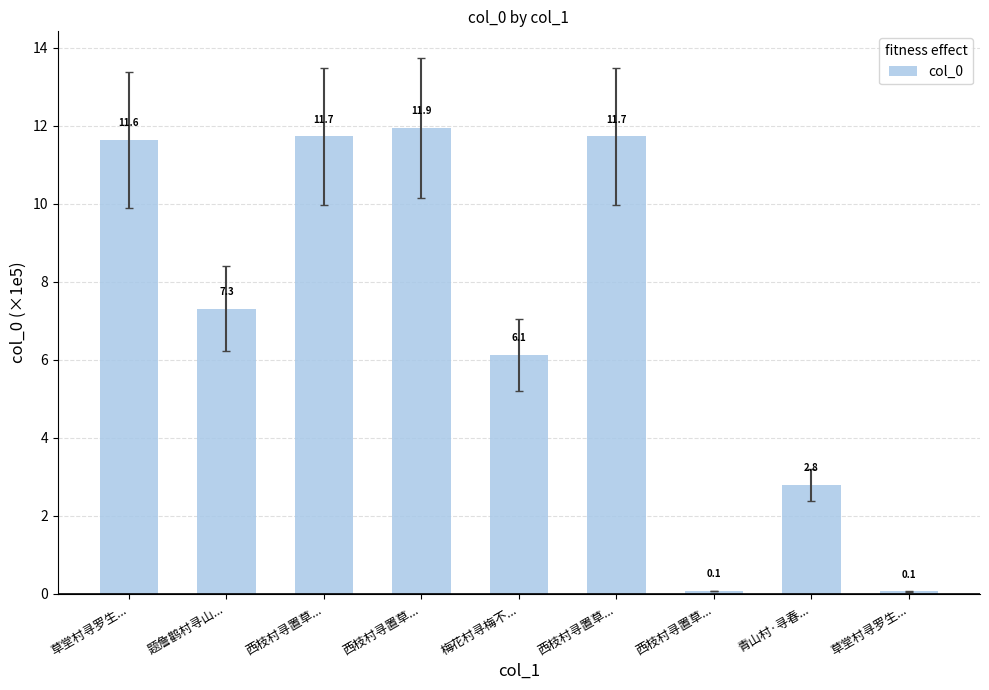

List the labels in order of value, smallest first.

草堂村寻罗生..., 西枝村寻置草..., 青山村·寻春..., 梅花村寻梅不..., 题詹鹳村寻山..., 草堂村寻罗生..., 西枝村寻置草..., 西枝村寻置草..., 西枝村寻置草...